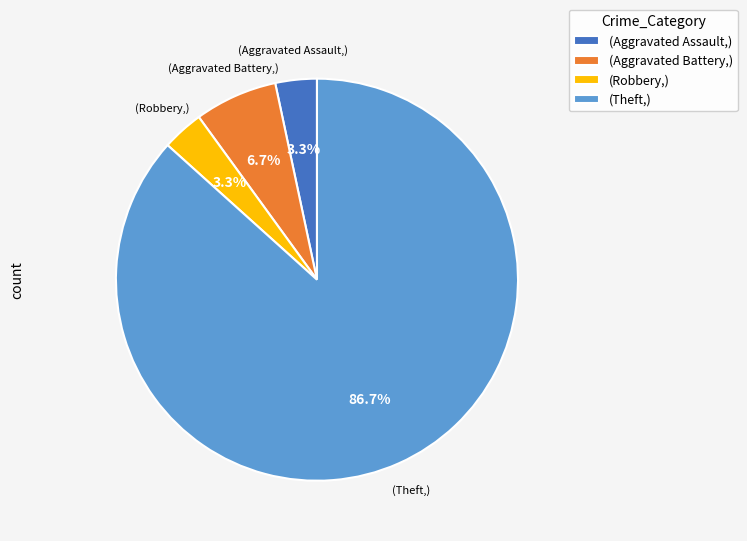

To the nearest percent, what is the difference between the largest and smallest slice percentages?

83%